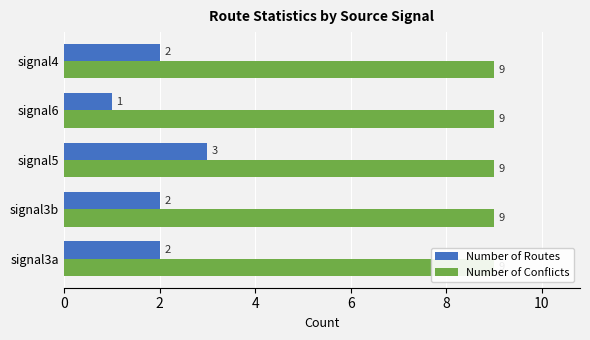

What are all the series names shown in the legend?

Number of Routes, Number of Conflicts